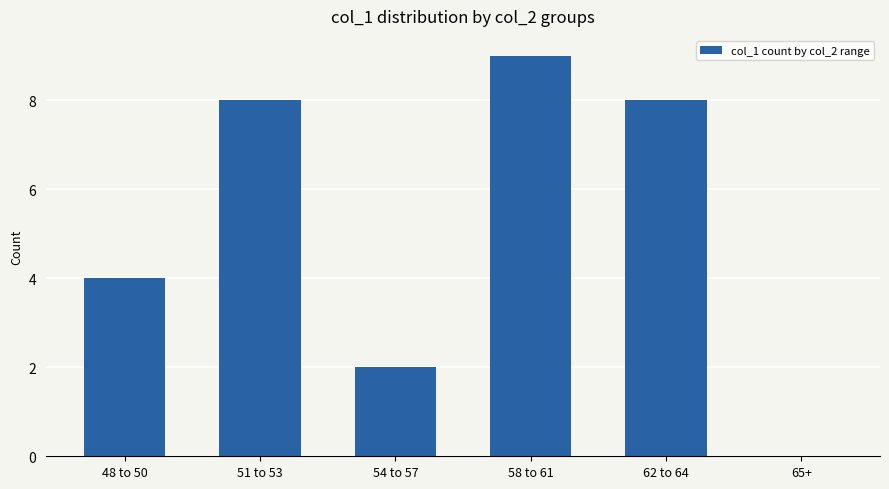

At which label is the value closest to 4?

48 to 50